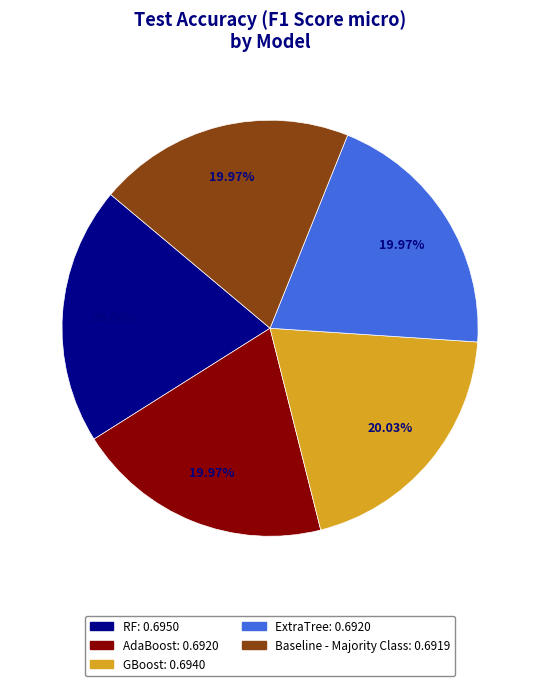

Is there a majority slice in this chart?

No